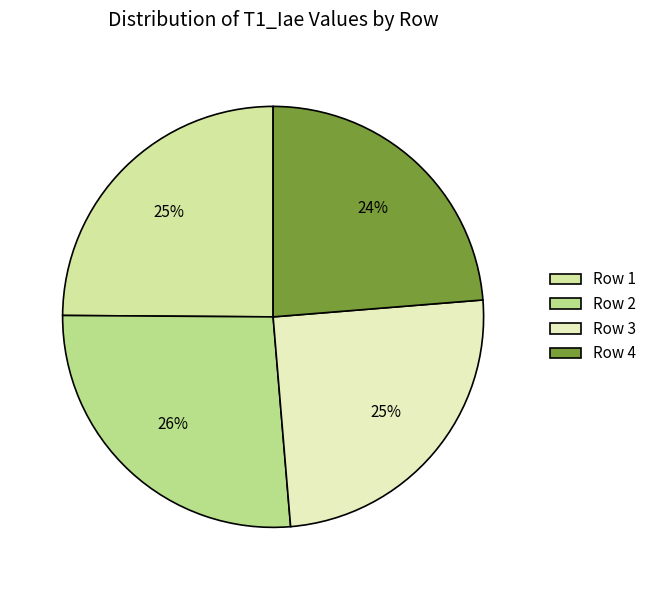

How many segments does this pie chart have?

4